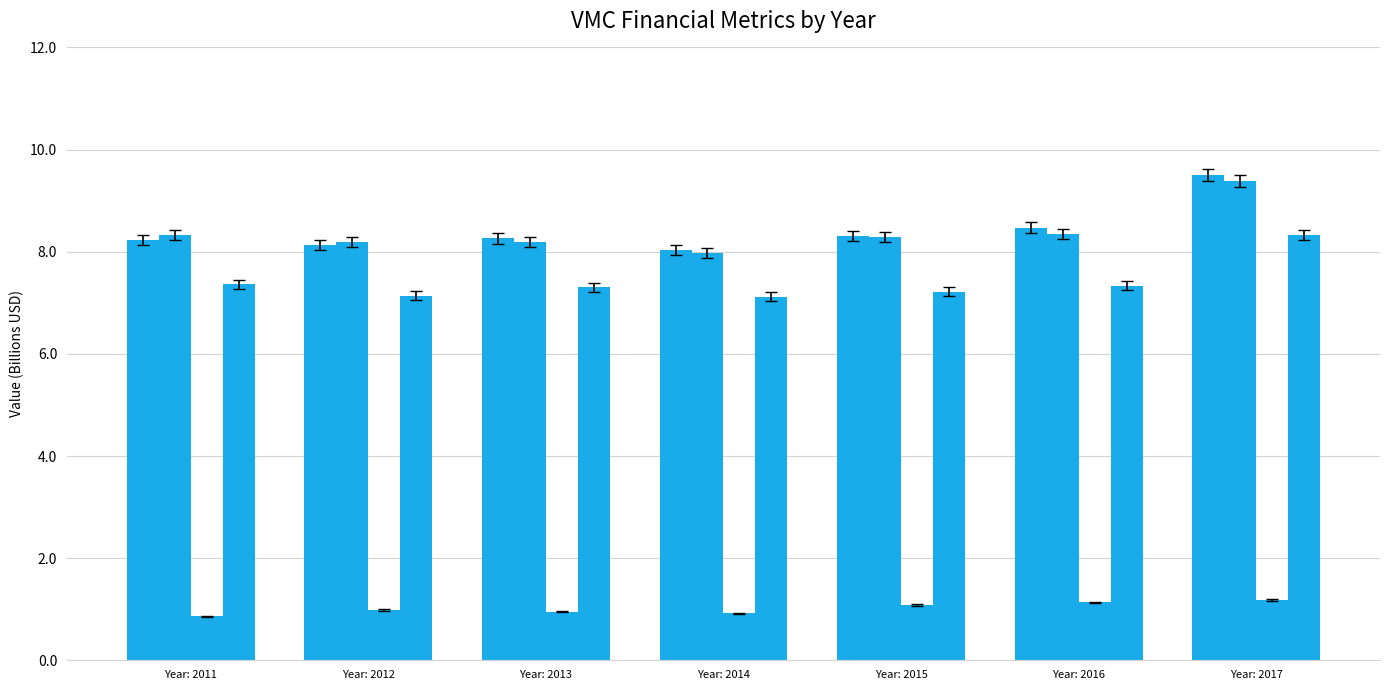

Reading left to right, transcribe all the data shown in this chart.

assets: Year: 2011=8.2	Year: 2012=8.1	Year: 2013=8.3	Year: 2014=8.0	Year: 2015=8.3	Year: 2016=8.5	Year: 2017=9.5
assetsavg: Year: 2011=8.3	Year: 2012=8.2	Year: 2013=8.2	Year: 2014=8.0	Year: 2015=8.3	Year: 2016=8.3	Year: 2017=9.4
assetsc: Year: 2011=0.9	Year: 2012=1.0	Year: 2013=1.0	Year: 2014=0.9	Year: 2015=1.1	Year: 2016=1.1	Year: 2017=1.2
assetsnc: Year: 2011=7.4	Year: 2012=7.1	Year: 2013=7.3	Year: 2014=7.1	Year: 2015=7.2	Year: 2016=7.3	Year: 2017=8.3